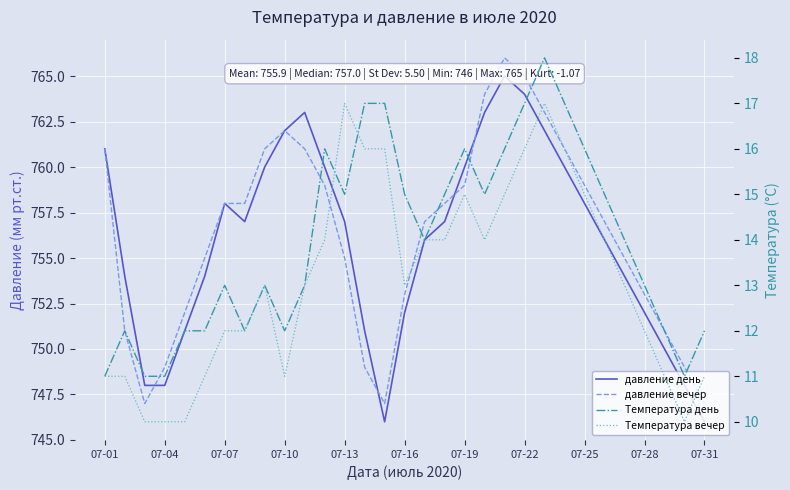

How many times do Температура день and Температура вечер cross each other?

2